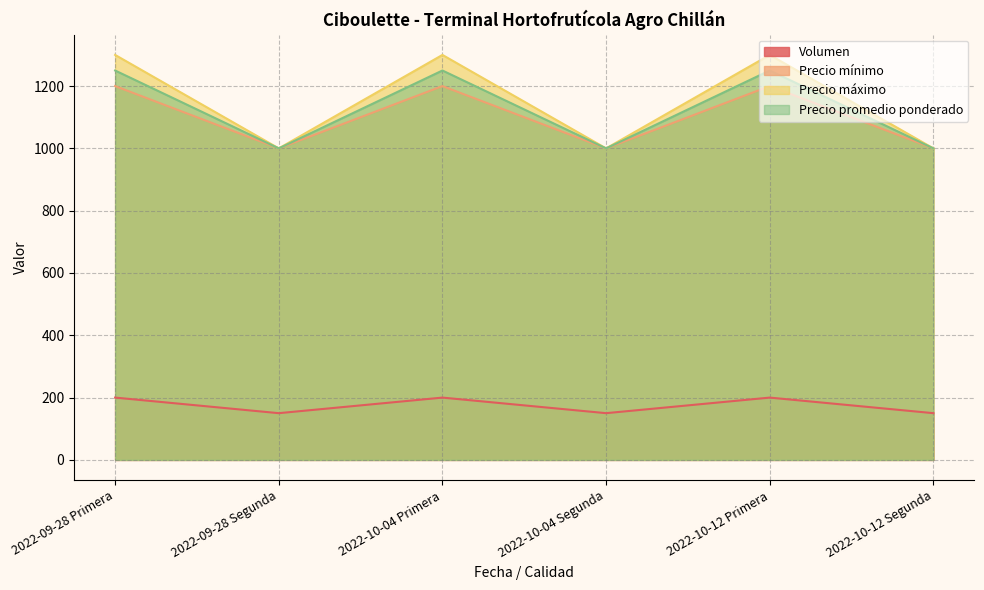

What is the label of the 1st point from the right?

2022-10-12 Segunda